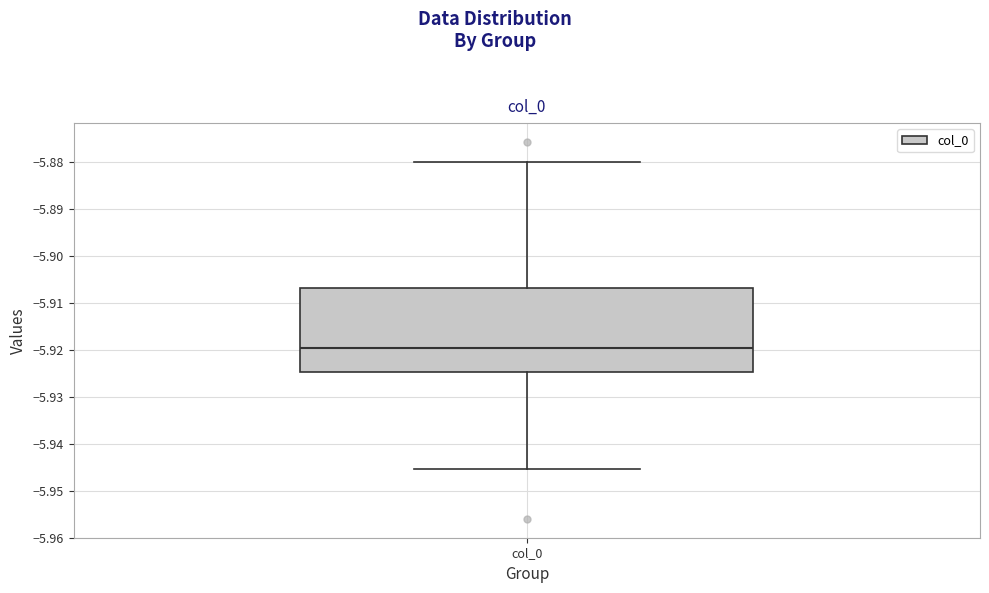

Read this box plot against the y-axis: the position of the median line, the range covered by the box, and the ends of both whiskers. The values are not printed on the chart, so give them approximately, as read against the axis.

median -5.920, box -5.925 to -5.907, whiskers -5.945 to -5.880